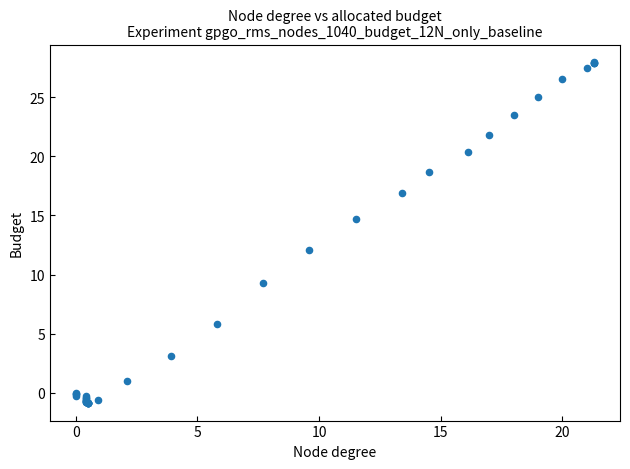

What Y value in the scatter plot is closest to 13?

12.1